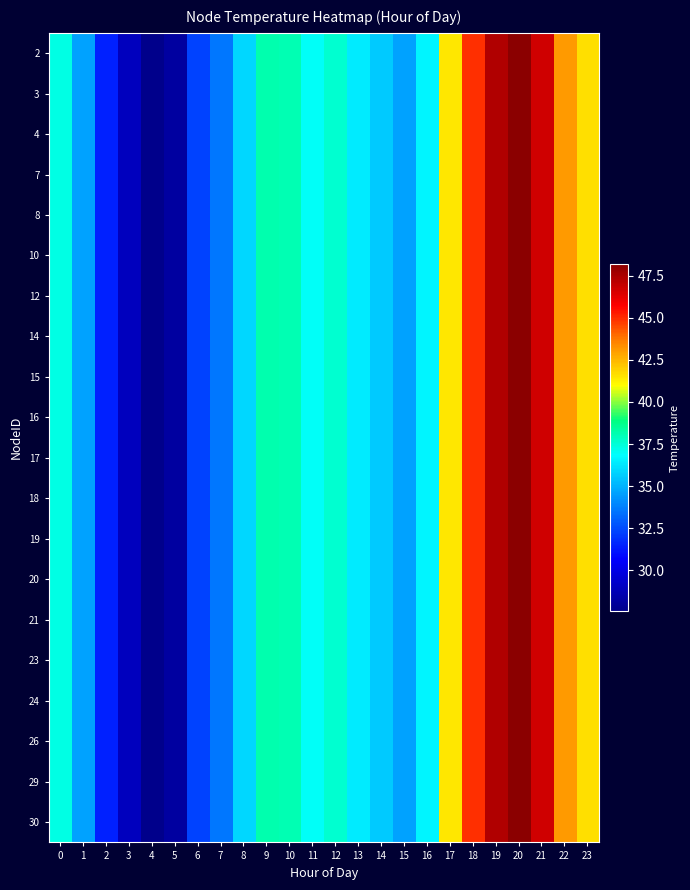

Reading left to right, extract all data points from this chart.

2: 0=37.3	1=34.6	2=31.4	3=29.0	4=27.6	5=28.2	6=32.3	7=33.6	8=35.9	9=38.2	10=38.1	11=36.9	12=37.6	13=36.4	14=35.6	15=34.6	16=36.7	17=41.4	18=44.9	19=47.3	20=48.2	21=46.7	22=43.1	23=41.6
3: 0=37.3	1=34.6	2=31.4	3=29.0	4=27.6	5=28.2	6=32.3	7=33.6	8=35.9	9=38.2	10=38.1	11=36.9	12=37.6	13=36.4	14=35.6	15=34.6	16=36.7	17=41.4	18=44.9	19=47.3	20=48.2	21=46.7	22=43.1	23=41.6
4: 0=37.3	1=34.6	2=31.4	3=29.0	4=27.6	5=28.2	6=32.3	7=33.6	8=35.9	9=38.2	10=38.1	11=36.9	12=37.6	13=36.4	14=35.6	15=34.6	16=36.7	17=41.4	18=44.9	19=47.3	20=48.2	21=46.7	22=43.1	23=41.6
7: 0=37.3	1=34.6	2=31.4	3=29.0	4=27.6	5=28.2	6=32.3	7=33.6	8=35.9	9=38.2	10=38.1	11=36.9	12=37.6	13=36.4	14=35.6	15=34.6	16=36.7	17=41.4	18=44.9	19=47.3	20=48.2	21=46.7	22=43.1	23=41.6
8: 0=37.3	1=34.6	2=31.4	3=29.0	4=27.6	5=28.2	6=32.3	7=33.6	8=35.9	9=38.2	10=38.1	11=36.9	12=37.6	13=36.4	14=35.6	15=34.6	16=36.7	17=41.4	18=44.9	19=47.3	20=48.2	21=46.7	22=43.1	23=41.6
10: 0=37.3	1=34.6	2=31.4	3=29.0	4=27.6	5=28.2	6=32.3	7=33.6	8=35.9	9=38.2	10=38.1	11=36.9	12=37.6	13=36.4	14=35.6	15=34.6	16=36.7	17=41.4	18=44.9	19=47.3	20=48.2	21=46.7	22=43.1	23=41.6
12: 0=37.3	1=34.6	2=31.4	3=29.0	4=27.6	5=28.2	6=32.3	7=33.6	8=35.9	9=38.2	10=38.1	11=36.9	12=37.6	13=36.4	14=35.6	15=34.6	16=36.7	17=41.4	18=44.9	19=47.3	20=48.2	21=46.7	22=43.1	23=41.6
14: 0=37.3	1=34.6	2=31.4	3=29.0	4=27.6	5=28.2	6=32.3	7=33.6	8=35.9	9=38.2	10=38.1	11=36.9	12=37.6	13=36.4	14=35.6	15=34.6	16=36.7	17=41.4	18=44.9	19=47.3	20=48.2	21=46.7	22=43.1	23=41.6
15: 0=37.3	1=34.6	2=31.4	3=29.0	4=27.6	5=28.2	6=32.3	7=33.6	8=35.9	9=38.2	10=38.1	11=36.9	12=37.6	13=36.4	14=35.6	15=34.6	16=36.7	17=41.4	18=44.9	19=47.3	20=48.2	21=46.7	22=43.1	23=41.6
16: 0=37.3	1=34.6	2=31.4	3=29.0	4=27.6	5=28.2	6=32.3	7=33.6	8=35.9	9=38.2	10=38.1	11=36.9	12=37.6	13=36.4	14=35.6	15=34.6	16=36.7	17=41.4	18=44.9	19=47.3	20=48.2	21=46.7	22=43.1	23=41.6
17: 0=37.3	1=34.6	2=31.4	3=29.0	4=27.6	5=28.2	6=32.3	7=33.6	8=35.9	9=38.2	10=38.1	11=36.9	12=37.6	13=36.4	14=35.6	15=34.6	16=36.7	17=41.4	18=44.9	19=47.3	20=48.2	21=46.7	22=43.1	23=41.6
18: 0=37.3	1=34.6	2=31.4	3=29.0	4=27.6	5=28.2	6=32.3	7=33.6	8=35.9	9=38.2	10=38.1	11=36.9	12=37.6	13=36.4	14=35.6	15=34.6	16=36.7	17=41.4	18=44.9	19=47.3	20=48.2	21=46.7	22=43.1	23=41.6
19: 0=37.3	1=34.6	2=31.4	3=29.0	4=27.6	5=28.2	6=32.3	7=33.6	8=35.9	9=38.2	10=38.1	11=36.9	12=37.6	13=36.4	14=35.6	15=34.6	16=36.7	17=41.4	18=44.9	19=47.3	20=48.2	21=46.7	22=43.1	23=41.6
20: 0=37.3	1=34.6	2=31.4	3=29.0	4=27.6	5=28.2	6=32.3	7=33.6	8=35.9	9=38.2	10=38.1	11=36.9	12=37.6	13=36.4	14=35.6	15=34.6	16=36.7	17=41.4	18=44.9	19=47.3	20=48.2	21=46.7	22=43.1	23=41.6
21: 0=37.3	1=34.6	2=31.4	3=29.0	4=27.6	5=28.2	6=32.3	7=33.6	8=35.9	9=38.2	10=38.1	11=36.9	12=37.6	13=36.4	14=35.6	15=34.6	16=36.7	17=41.4	18=44.9	19=47.3	20=48.2	21=46.7	22=43.1	23=41.6
23: 0=37.3	1=34.6	2=31.4	3=29.0	4=27.6	5=28.2	6=32.3	7=33.6	8=35.9	9=38.2	10=38.1	11=36.9	12=37.6	13=36.4	14=35.6	15=34.6	16=36.7	17=41.4	18=44.9	19=47.3	20=48.2	21=46.7	22=43.1	23=41.6
24: 0=37.3	1=34.6	2=31.4	3=29.0	4=27.6	5=28.2	6=32.3	7=33.6	8=35.9	9=38.2	10=38.1	11=36.9	12=37.6	13=36.4	14=35.6	15=34.6	16=36.7	17=41.4	18=44.9	19=47.3	20=48.2	21=46.7	22=43.1	23=41.6
26: 0=37.3	1=34.6	2=31.4	3=29.0	4=27.6	5=28.2	6=32.3	7=33.6	8=35.9	9=38.2	10=38.1	11=36.9	12=37.6	13=36.4	14=35.6	15=34.6	16=36.7	17=41.4	18=44.9	19=47.3	20=48.2	21=46.7	22=43.1	23=41.6
29: 0=37.3	1=34.6	2=31.4	3=29.0	4=27.6	5=28.2	6=32.3	7=33.6	8=35.9	9=38.2	10=38.1	11=36.9	12=37.6	13=36.4	14=35.6	15=34.6	16=36.7	17=41.4	18=44.9	19=47.3	20=48.2	21=46.7	22=43.1	23=41.6
30: 0=37.3	1=34.6	2=31.4	3=29.0	4=27.6	5=28.2	6=32.3	7=33.6	8=35.9	9=38.2	10=38.1	11=36.9	12=37.6	13=36.4	14=35.6	15=34.6	16=36.7	17=41.4	18=44.9	19=47.3	20=48.2	21=46.7	22=43.1	23=41.6